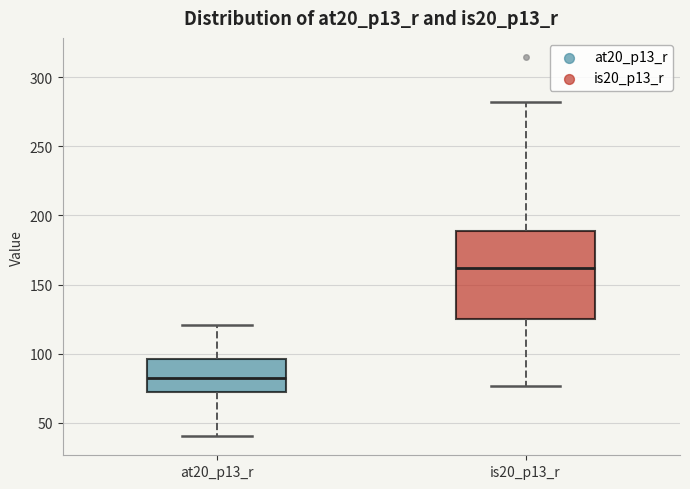

Which box has the highest median line?

is20_p13_r